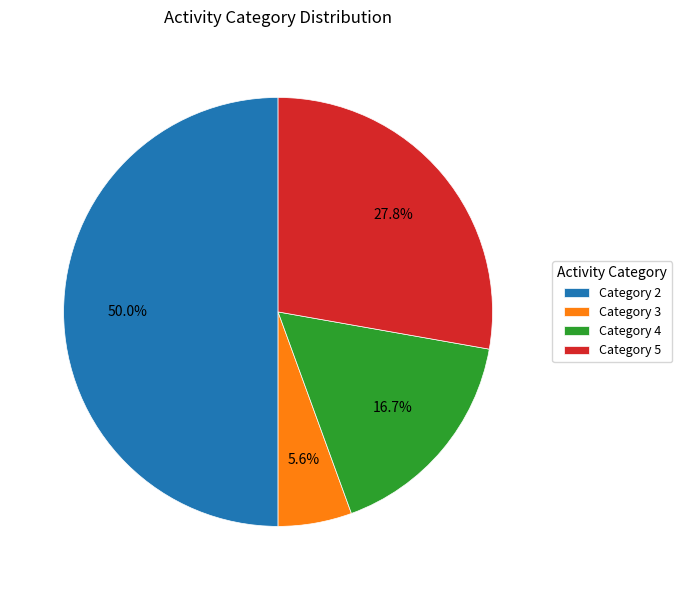

Is Category 3 the majority of the pie?

No